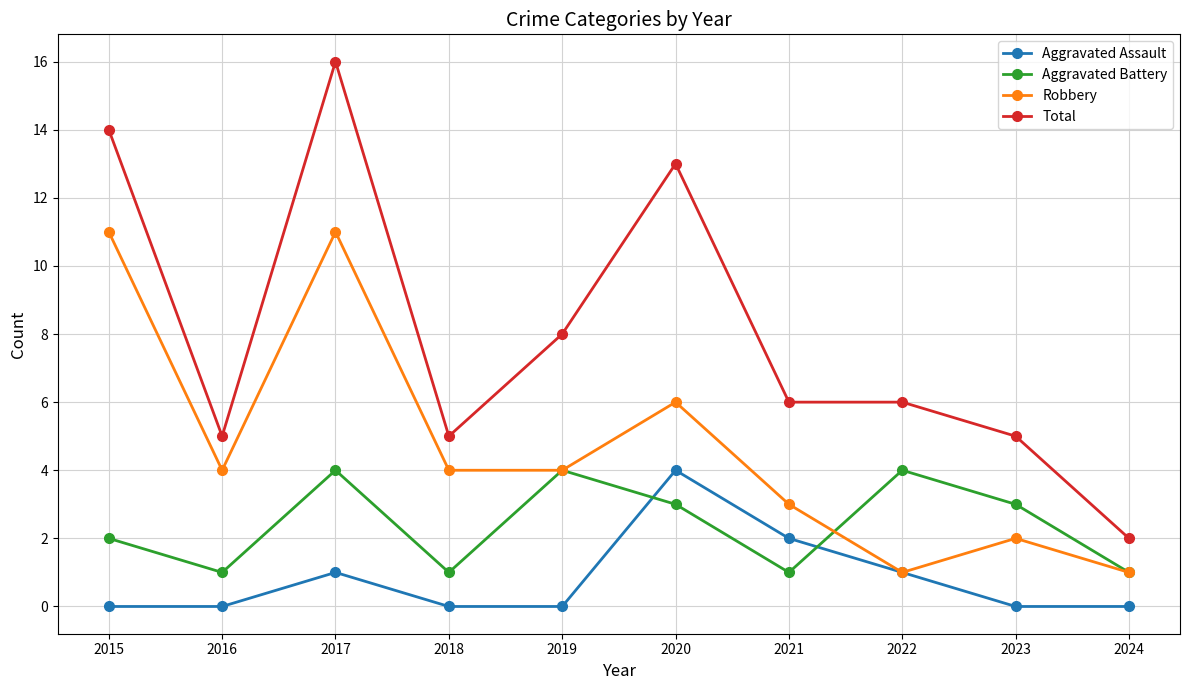

Which series has the largest range (max minus min)?

Total